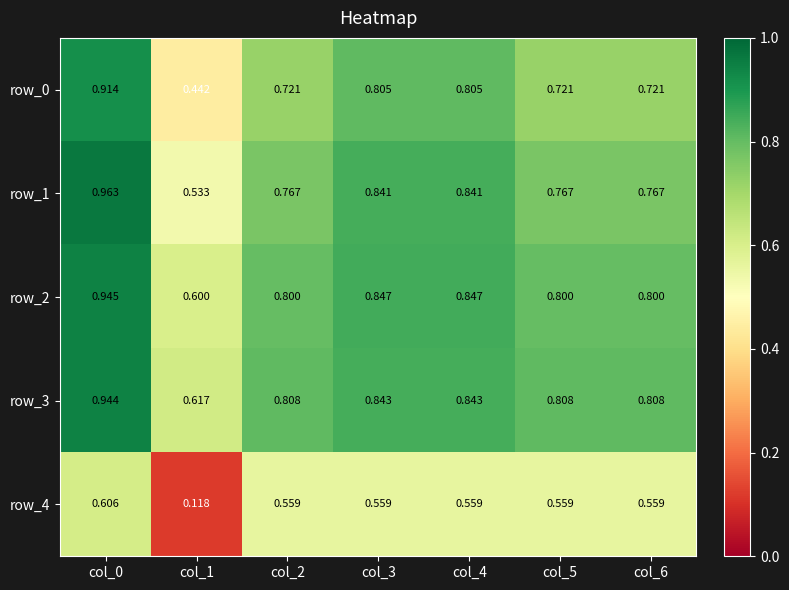

Is the value of row_2 at col_4 greater than the value of row_3 at col_4?

Yes